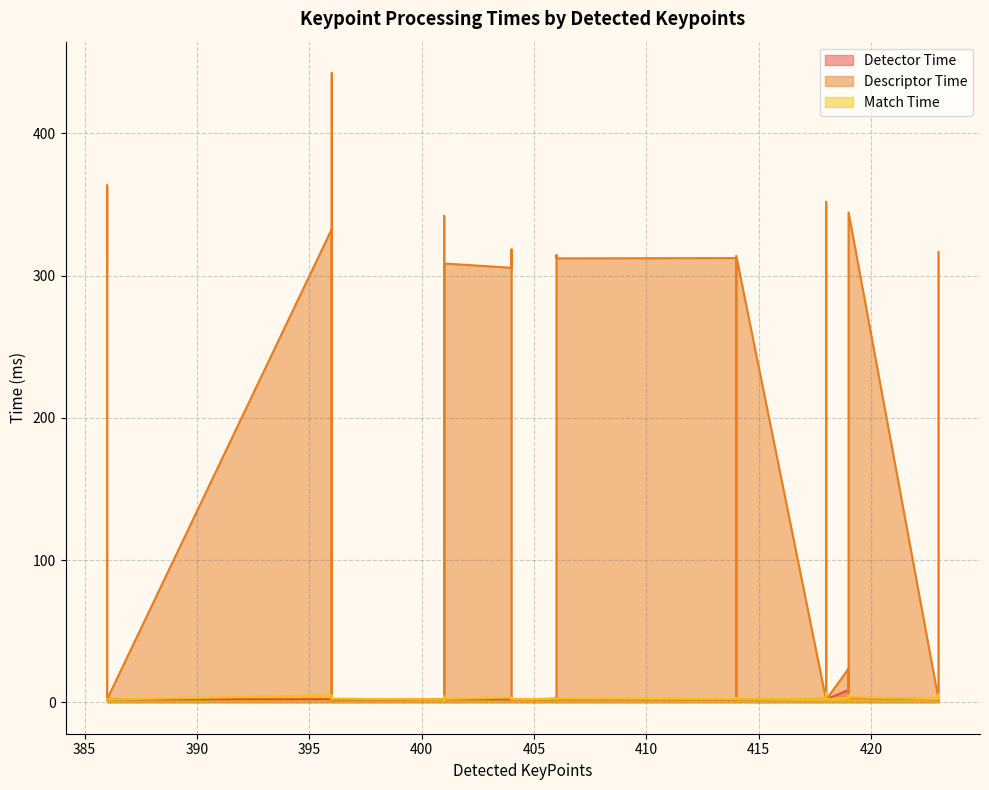

Does the chart have visible grid lines?

Yes